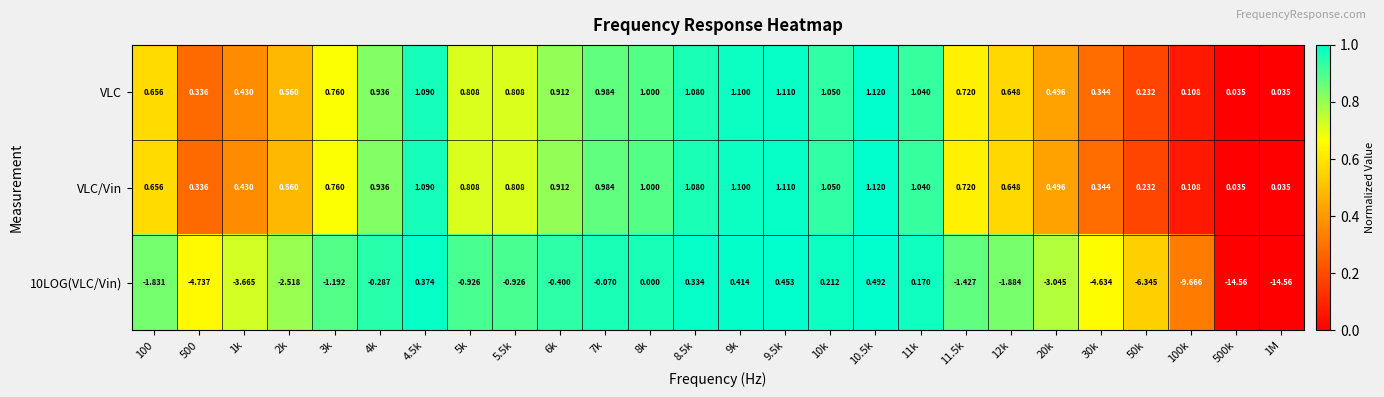

How many distinct data groups are displayed?

3